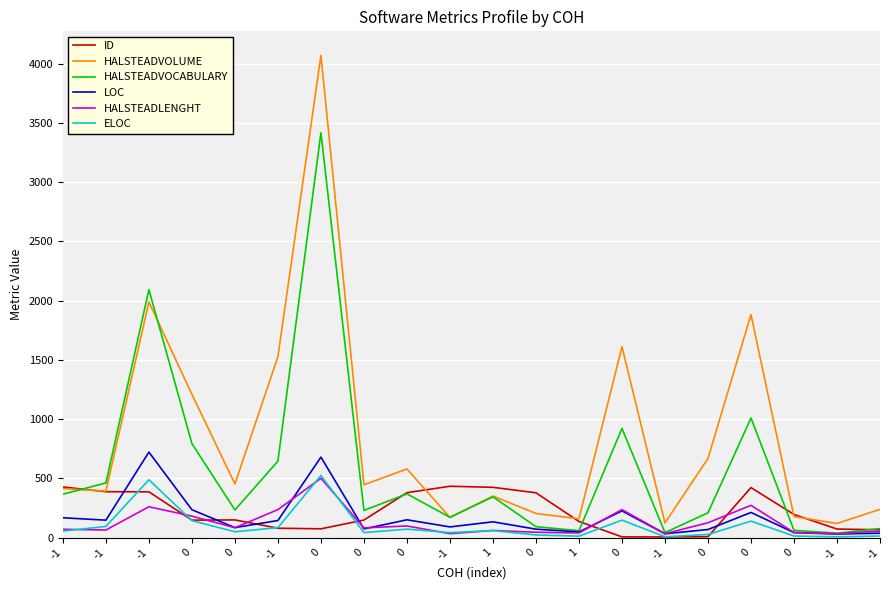

What are all the series names shown in the legend?

ID, HALSTEADVOLUME, HALSTEADVOCABULARY, LOC, HALSTEADLENGHT, ELOC